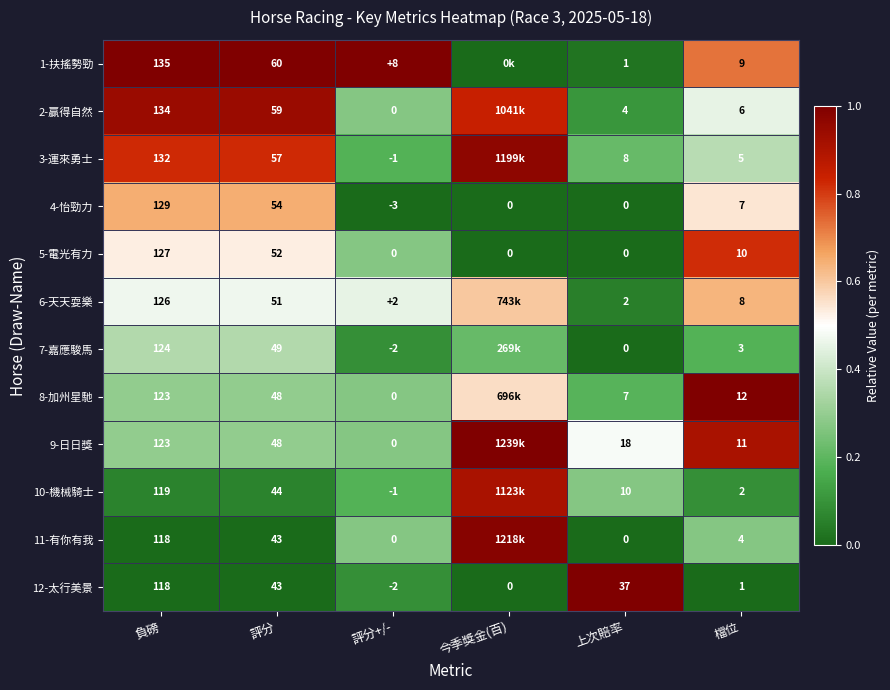

At which label does 4-怡勁力 first exceed 7?

負磅